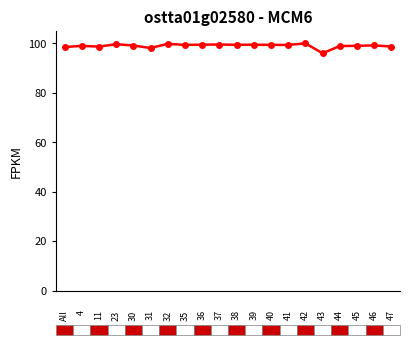

What is the smallest value displayed?

96.0